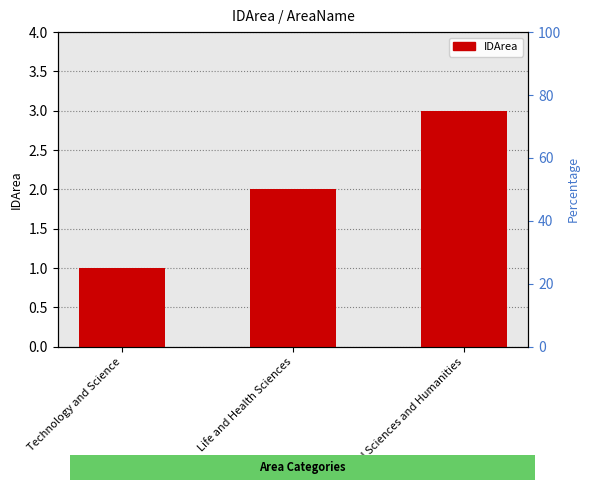

The value at Life and Health Sciences is 1. True or false?

False